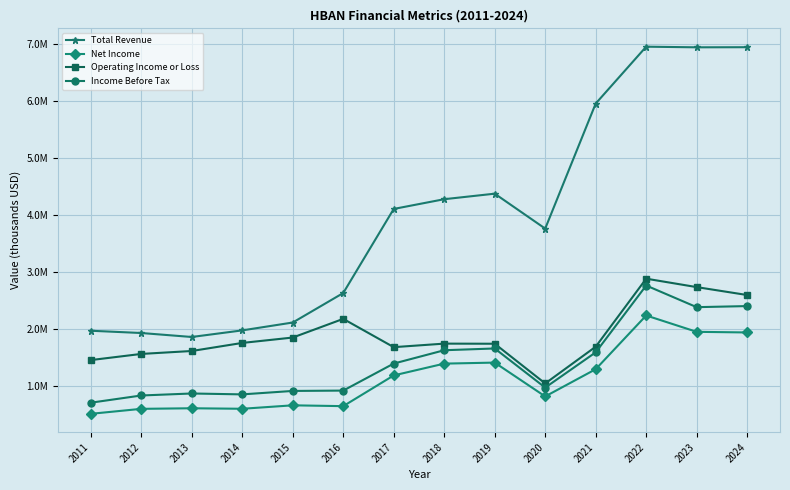

List the labels in order of Total Revenue value, largest first.

2022, 2024, 2023, 2021, 2019, 2018, 2017, 2020, 2016, 2015, 2014, 2011, 2012, 2013